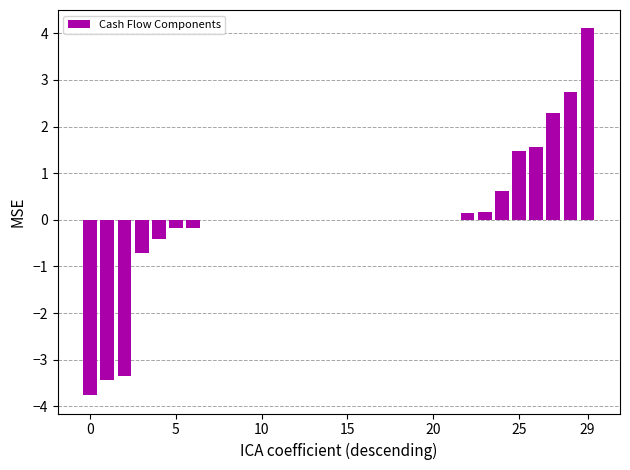

What is the greatest value displayed?

4.1